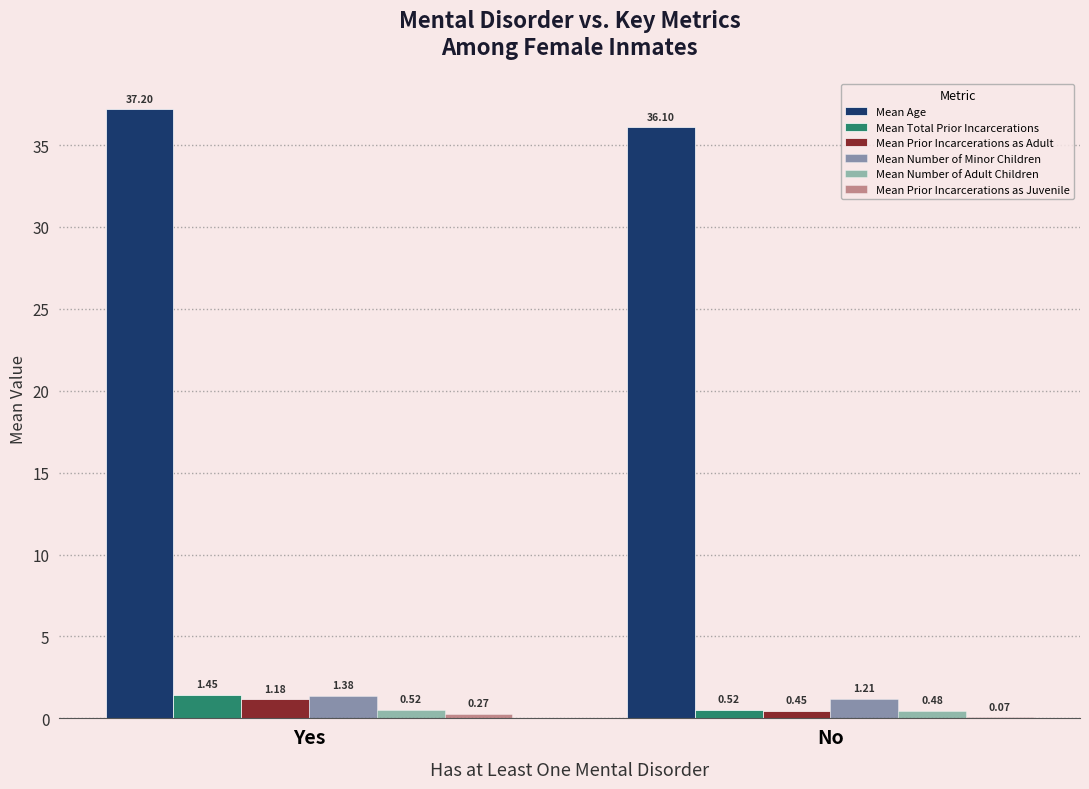

Read the Mean Number of Minor Children value at No.

1.2